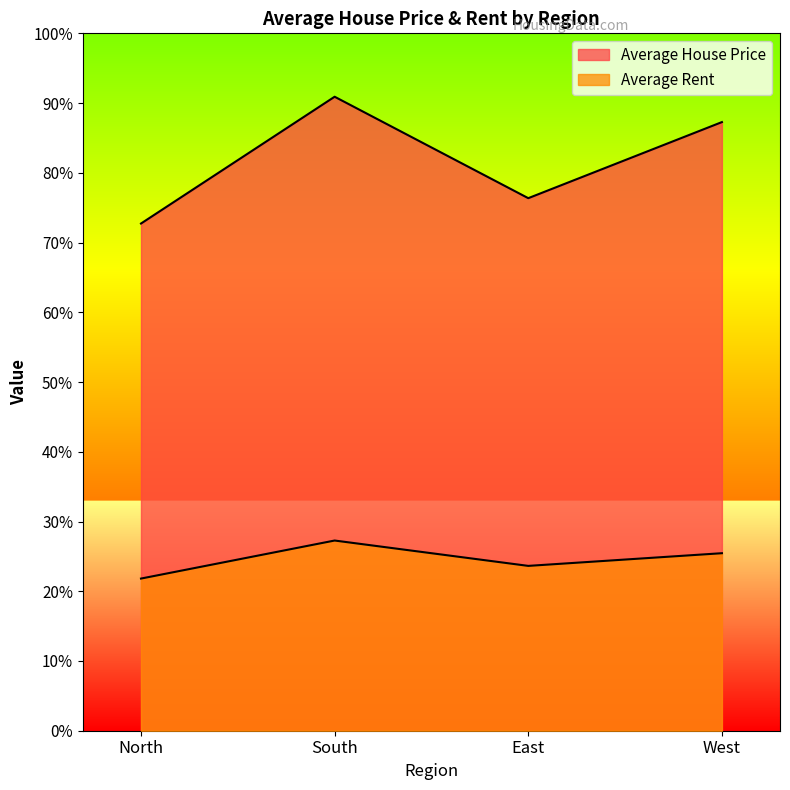

What is the label of the 1st point from the right?

West